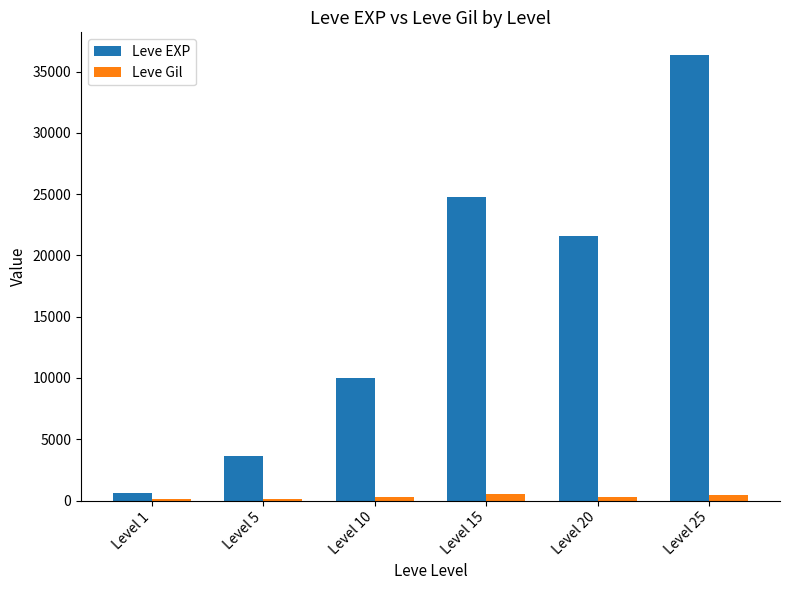

Is it true that Leve Gil equals 290 at Level 20?

True